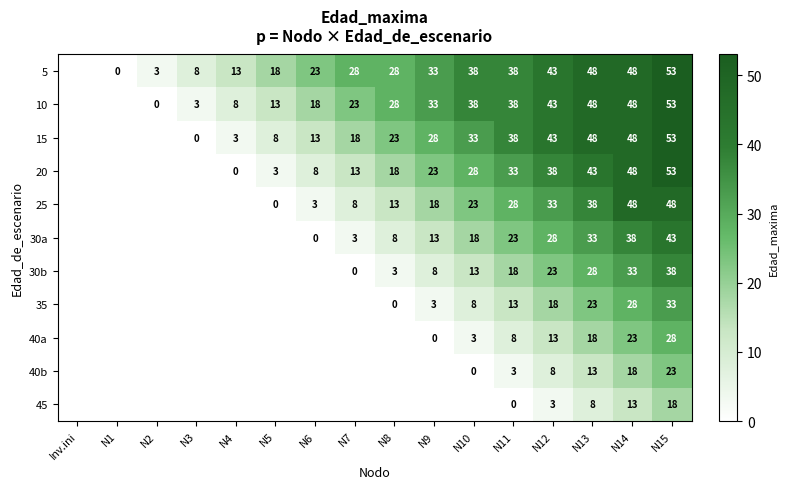

The 5 series shows 26 at N13. True or false?

False